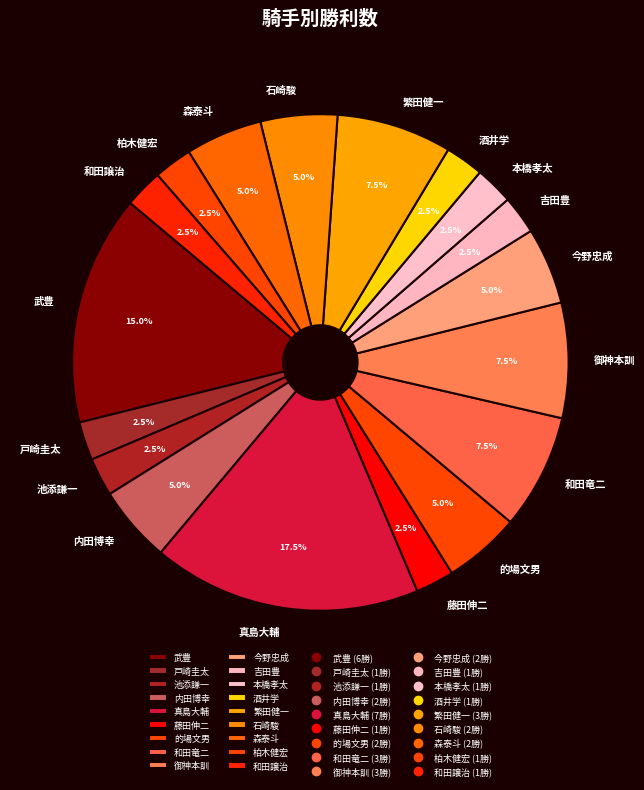

Approximately how many times larger is the value at 和田竜二 compared to 繁田健一?

1.0